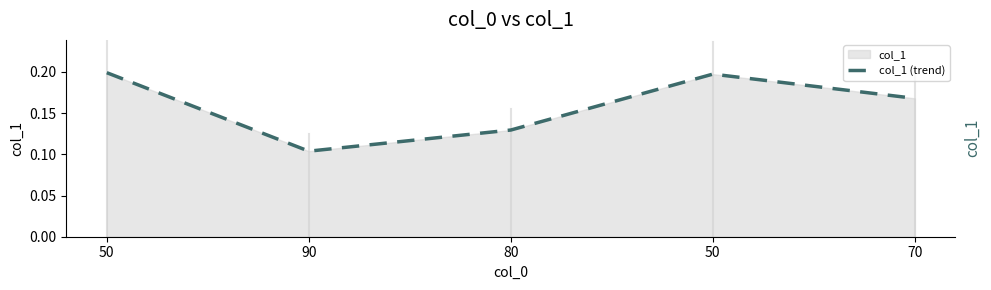

What is the change in value from 50 to 80?

-0.1